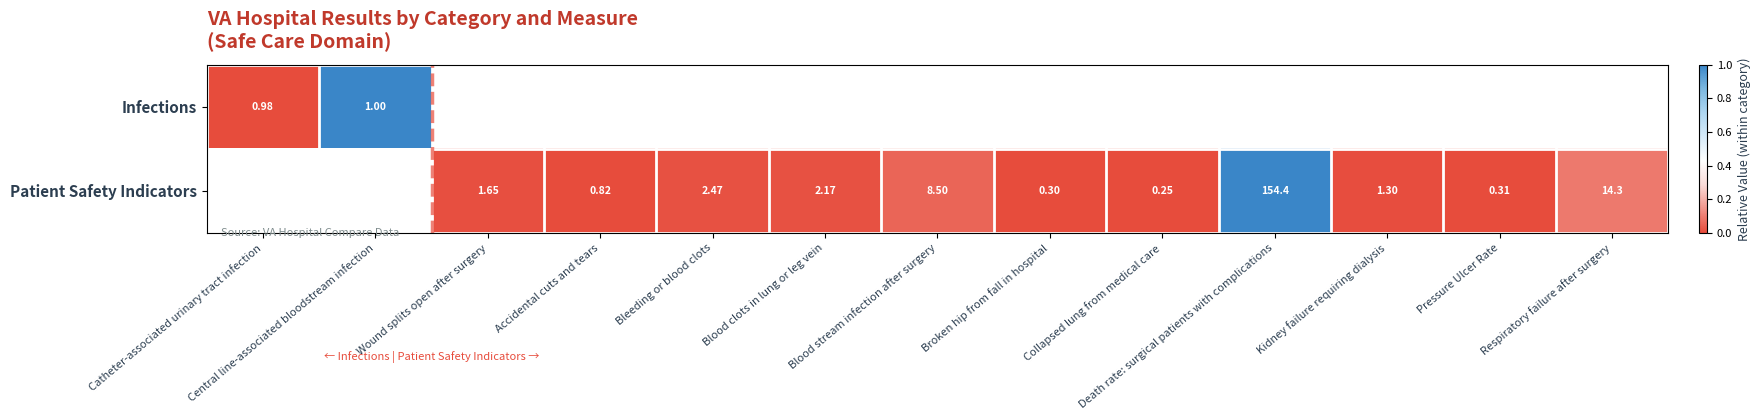

True or false: Patient Safety Indicators has a value of 0.0 at Broken hip from fall in hospital.

False